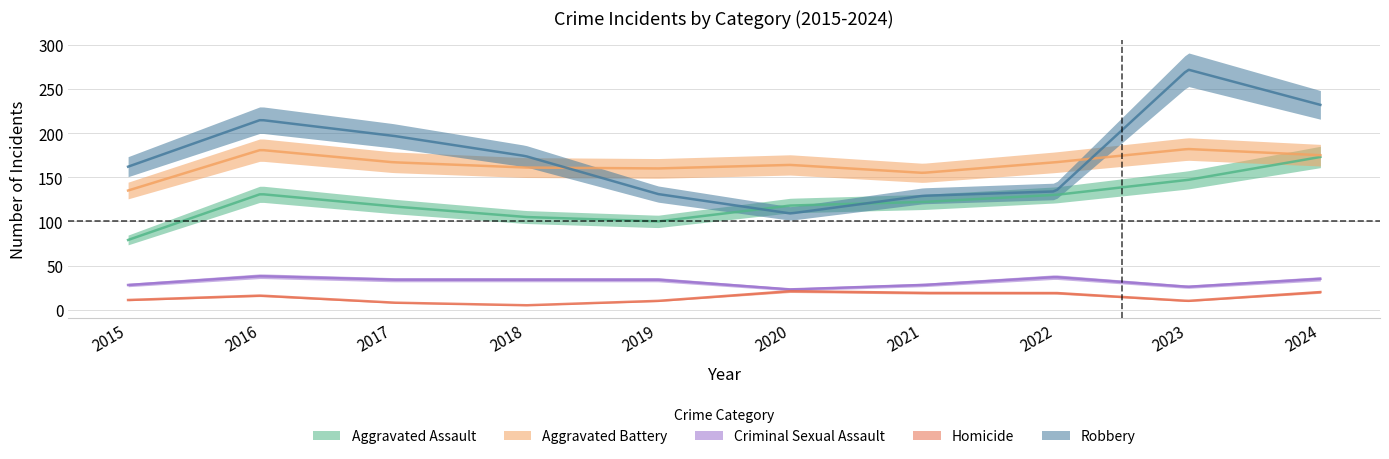

Which series has the widest spread of values?

Robbery